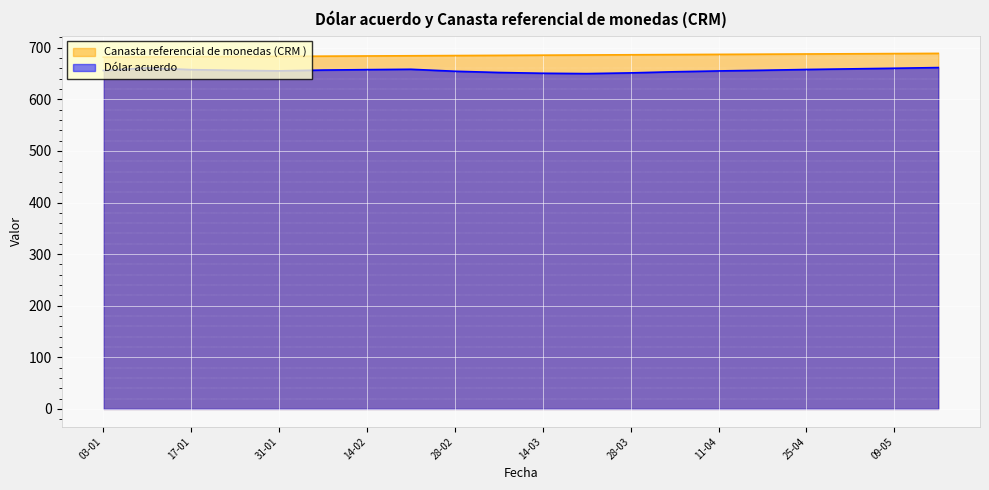

Reading left to right, extract all data points from this chart.

Canasta referencial de monedas (CRM ): 681.7	682.1	682.5	682.9	683.2	683.6	684.0	684.4	684.8	685.2	685.5	685.9	686.3	686.7	687.1	687.5	687.9	688.2	688.6	689.0
Dólar acuerdo: 655.9	660.9	657.5	656.1	655.2	656.7	657.5	658.2	654.4	652.0	650.5	649.8	651.2	653.4	655.0	656.3	657.8	659.0	660.2	661.5